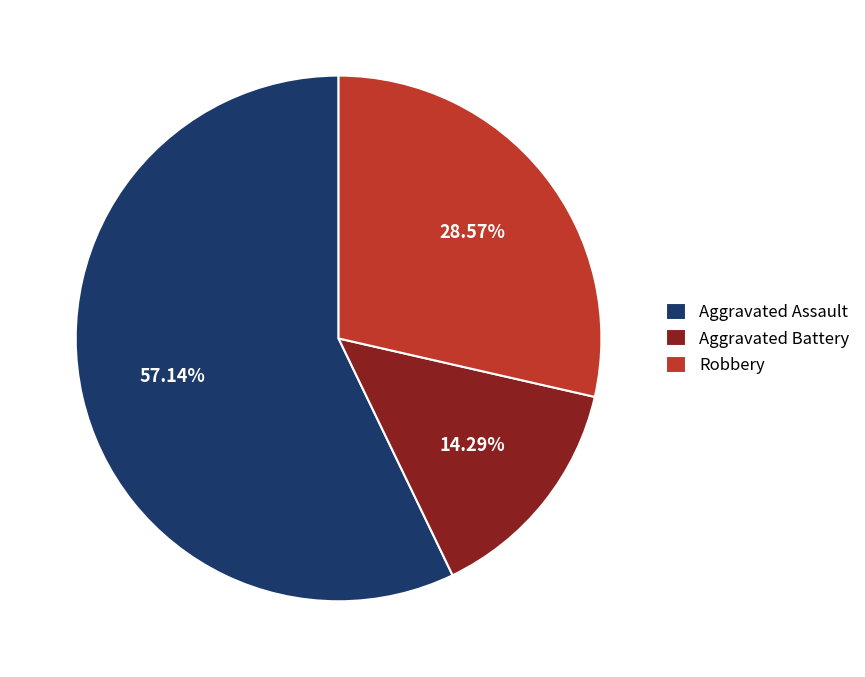

To the nearest percent, what is the difference between the Aggravated Assault and Robbery slice percentages?

29%